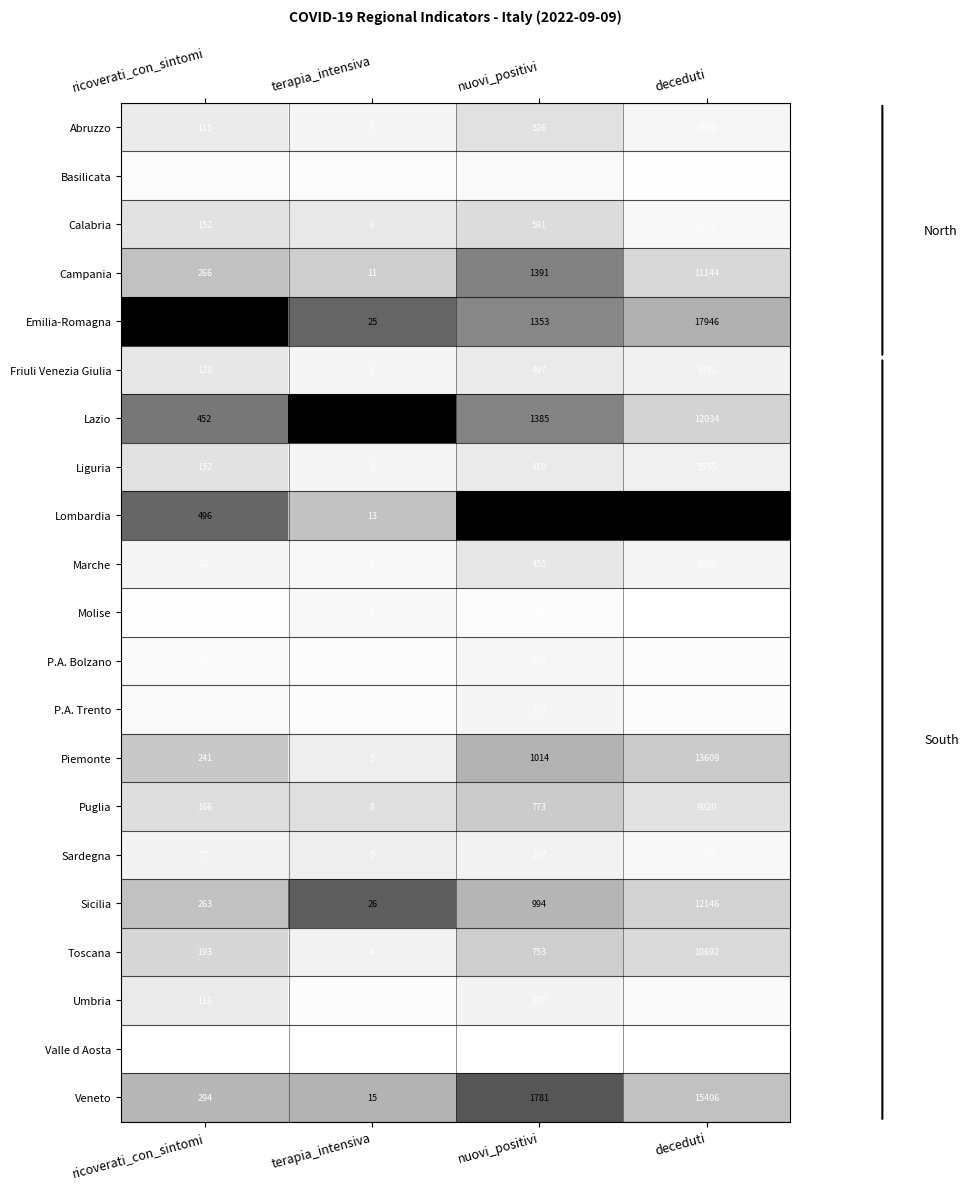

Between ricoverati_con_sintomi and deceduti, which series saw the biggest shift?

Lombardia